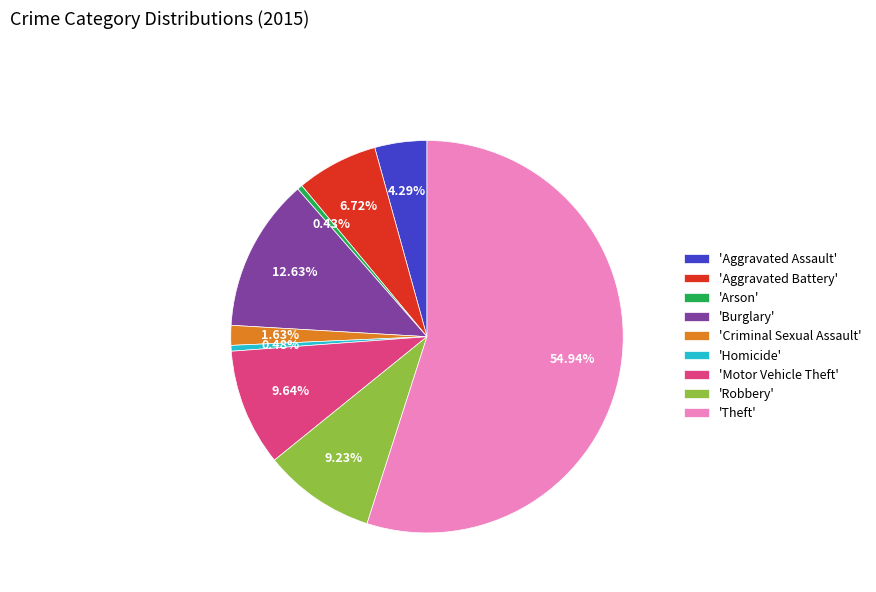

Which slice is the largest?

'Theft'